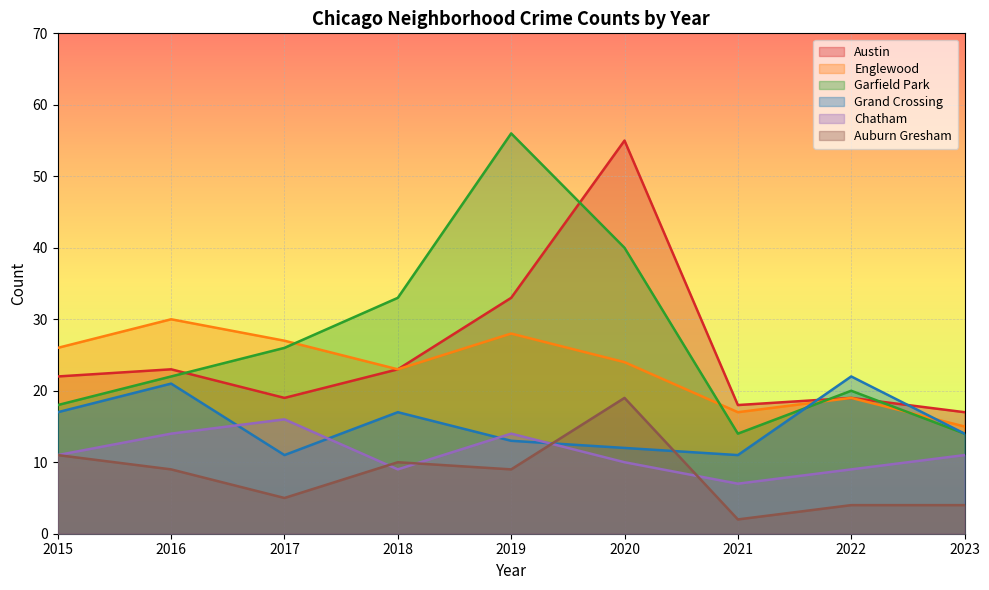

At which label does Englewood reach its minimum?

2023